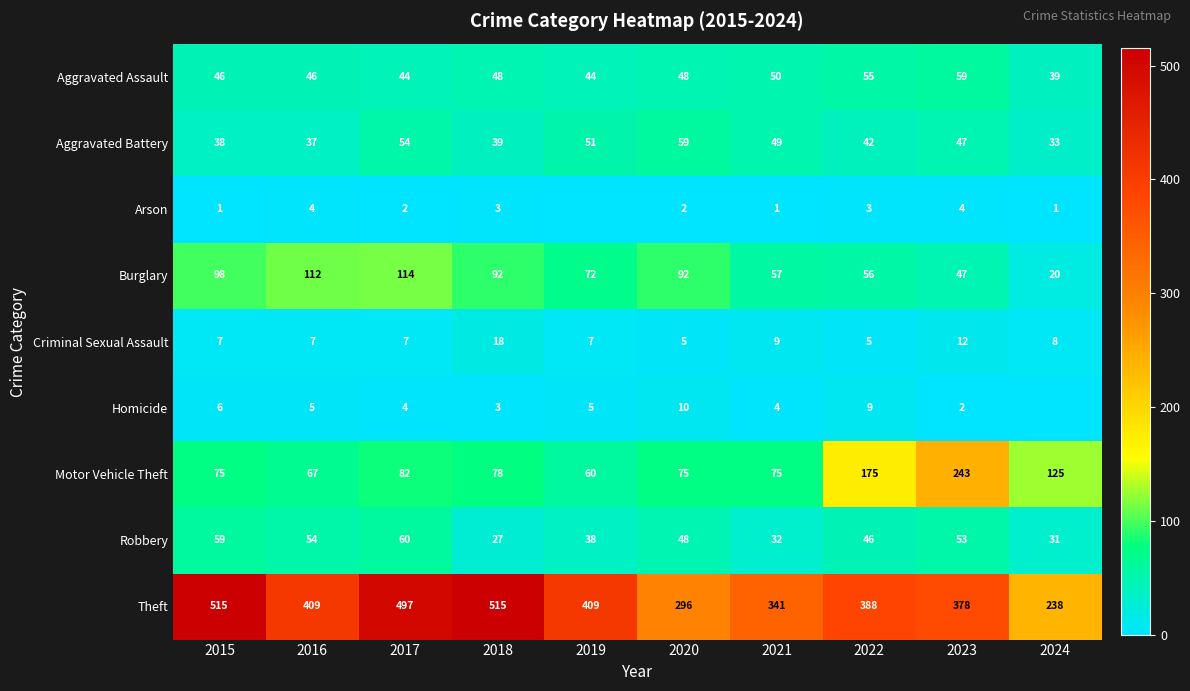

At which category is the sum across all series the highest?

2017